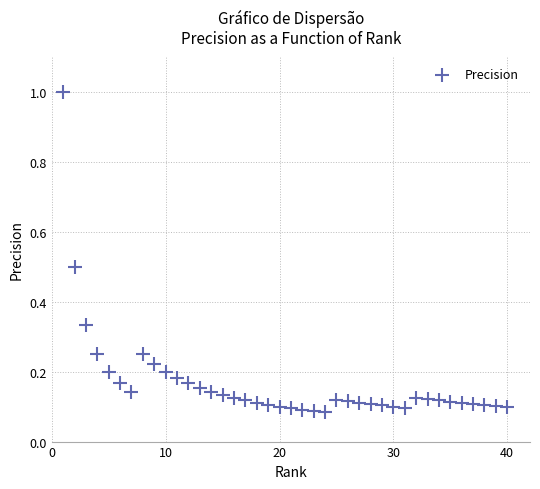

What is the range of Y values (max minus min)?

0.9